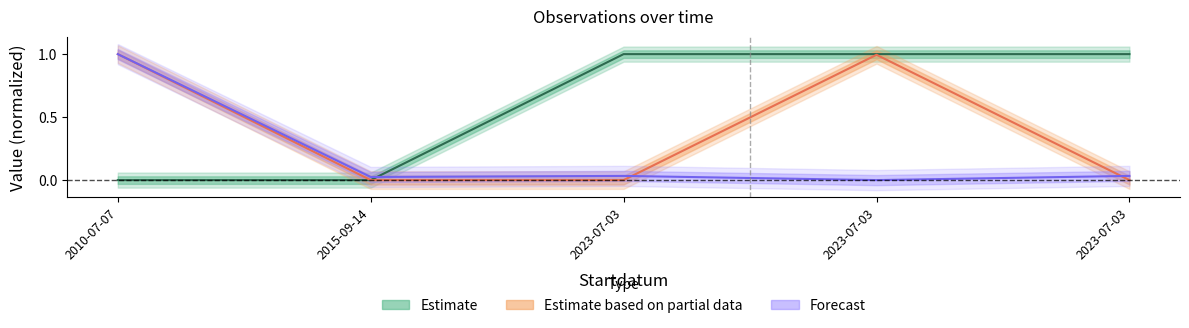

At which label is TaxonId closest to 0?

2015-09-14